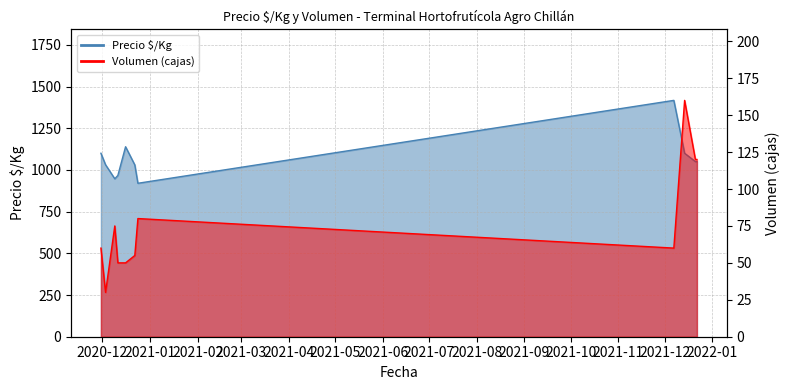

What is the value of the Precio $/Kg point at the 2nd from the left?

1031